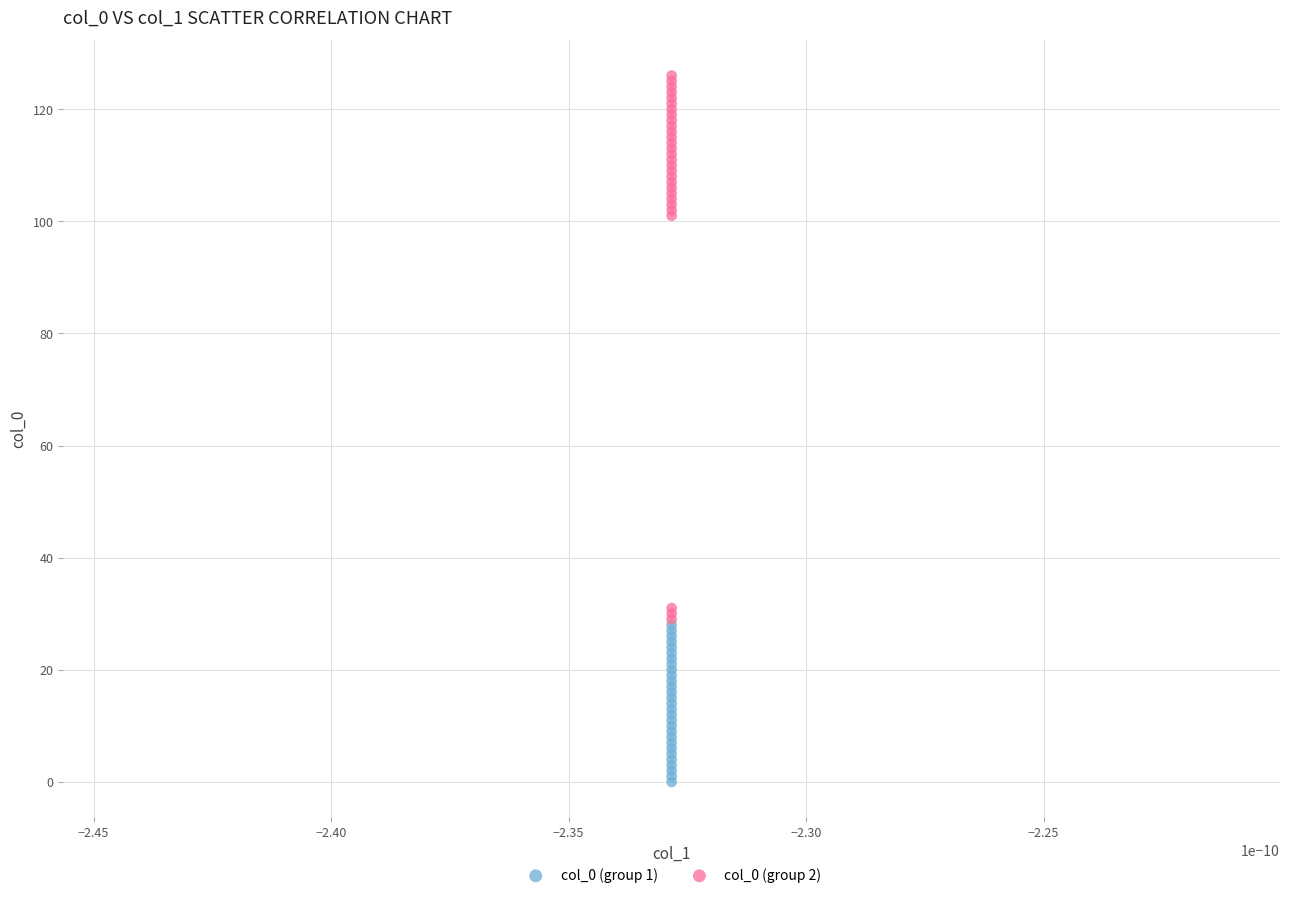

What are all the series names shown in the legend?

col_0 (group 1), col_0 (group 2)